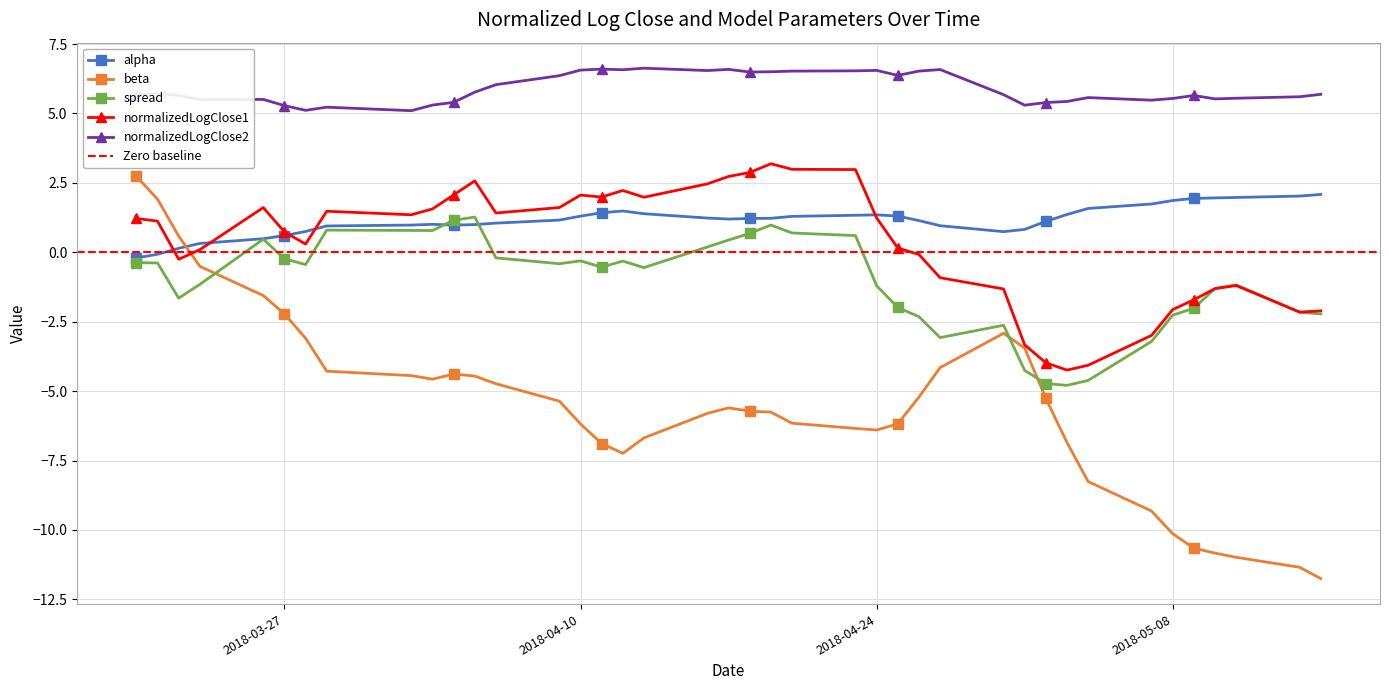

What is the difference between the beta values at 2018-03-27 and 2018-03-29?

2.1